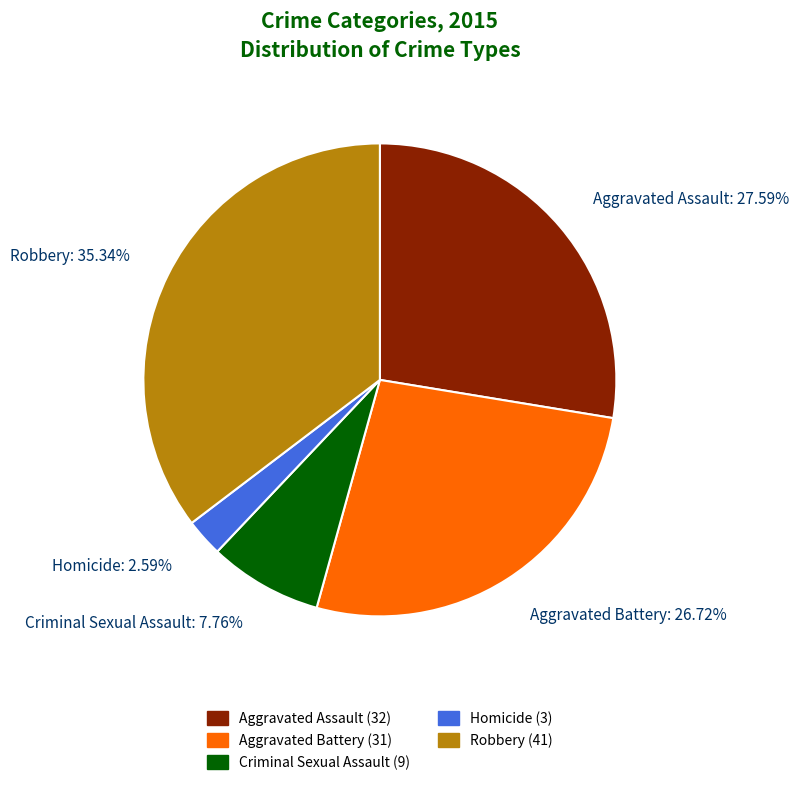

To the nearest percent, what is the difference between the largest and smallest slice percentages?

33%